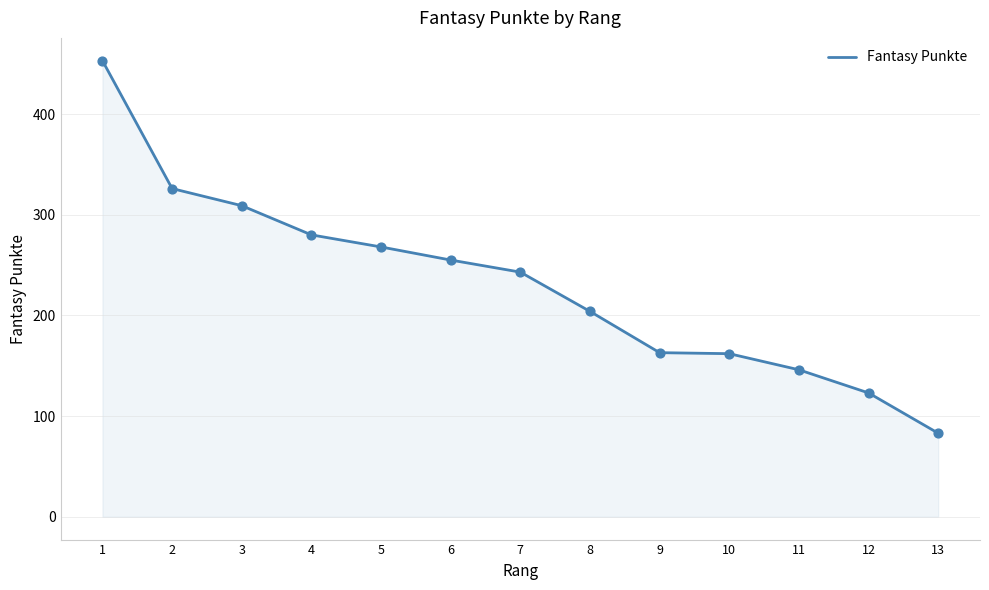

What is the ratio of the value at 11 to the value at 9?

0.9